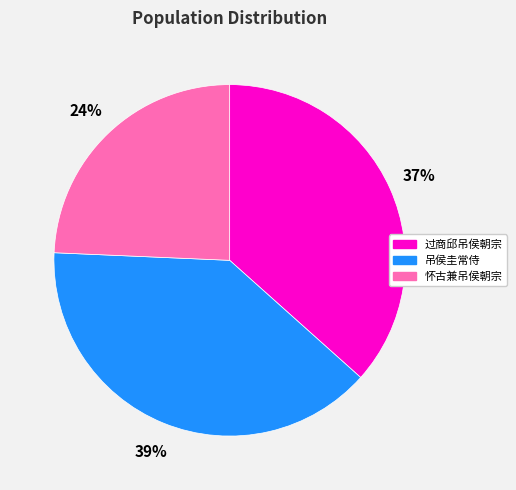

To the nearest percent, what is the average slice percentage?

33%